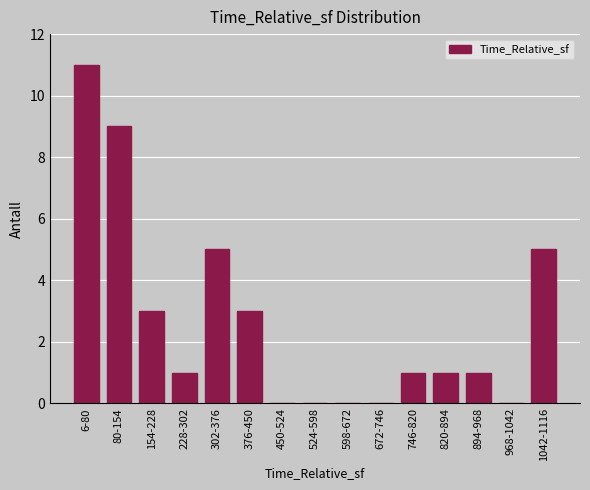

Reading left to right, list all the values displayed in this chart.

6-80=11	80-154=9	154-228=3	228-302=1	302-376=5	376-450=3	450-524=0	524-598=0	598-672=0	672-746=0	746-820=1	820-894=1	894-968=1	968-1042=0	1042-1116=5